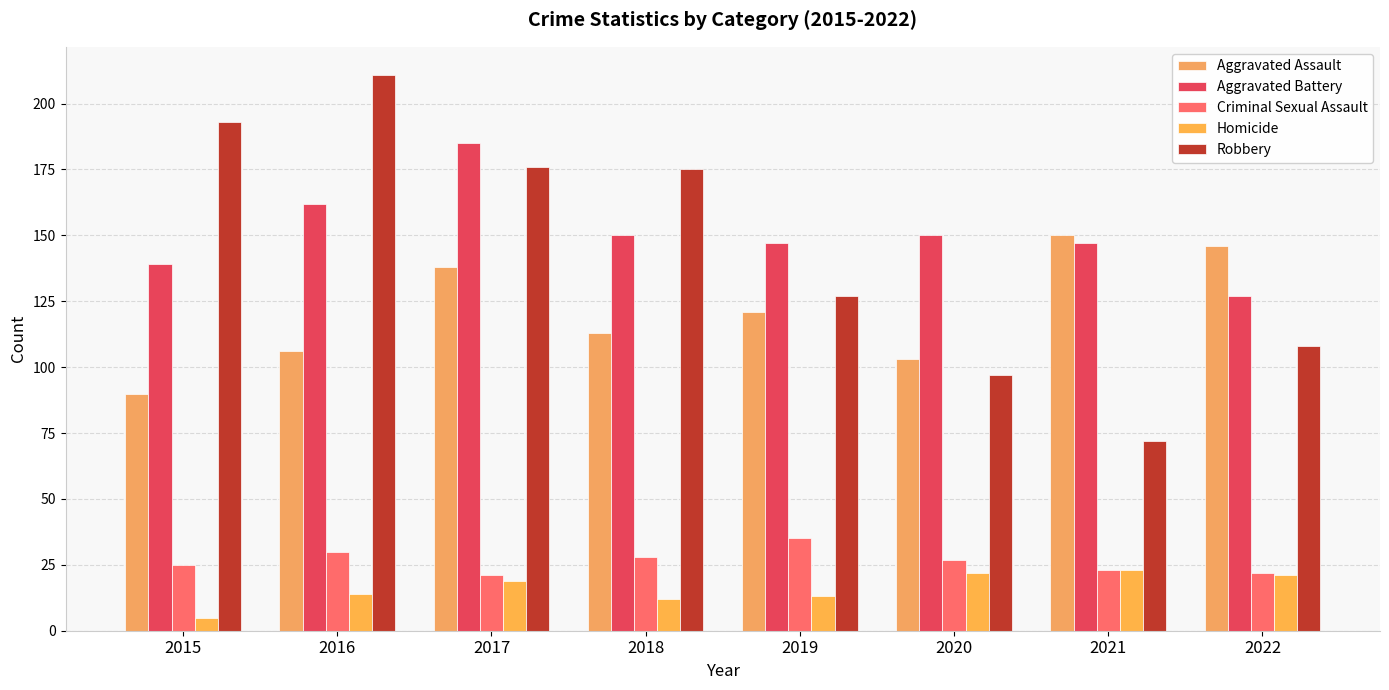

The value of Robbery at 2016 is 45. True or false?

False